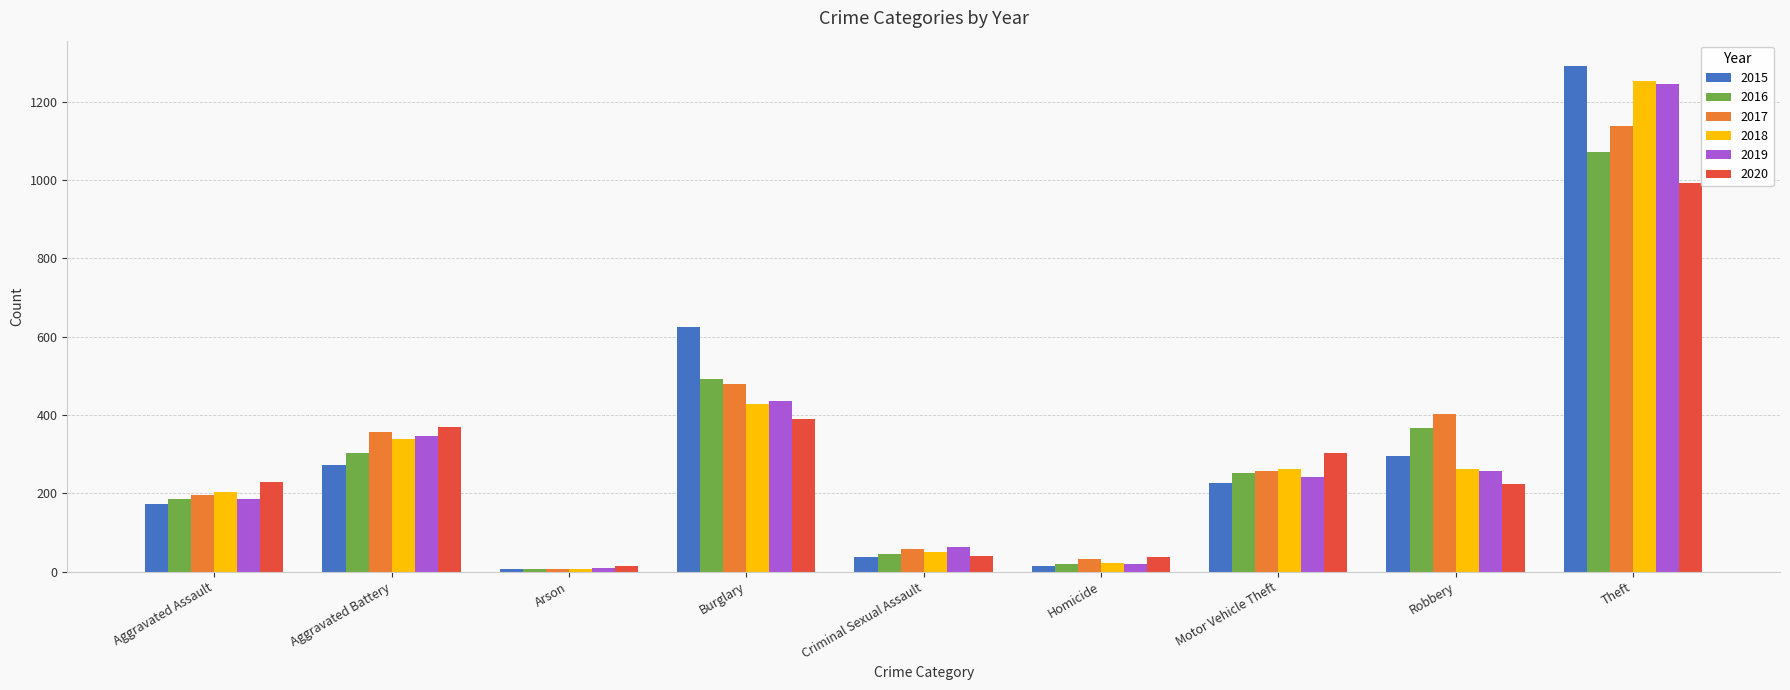

How many data points in 2016 are less than 251?

4